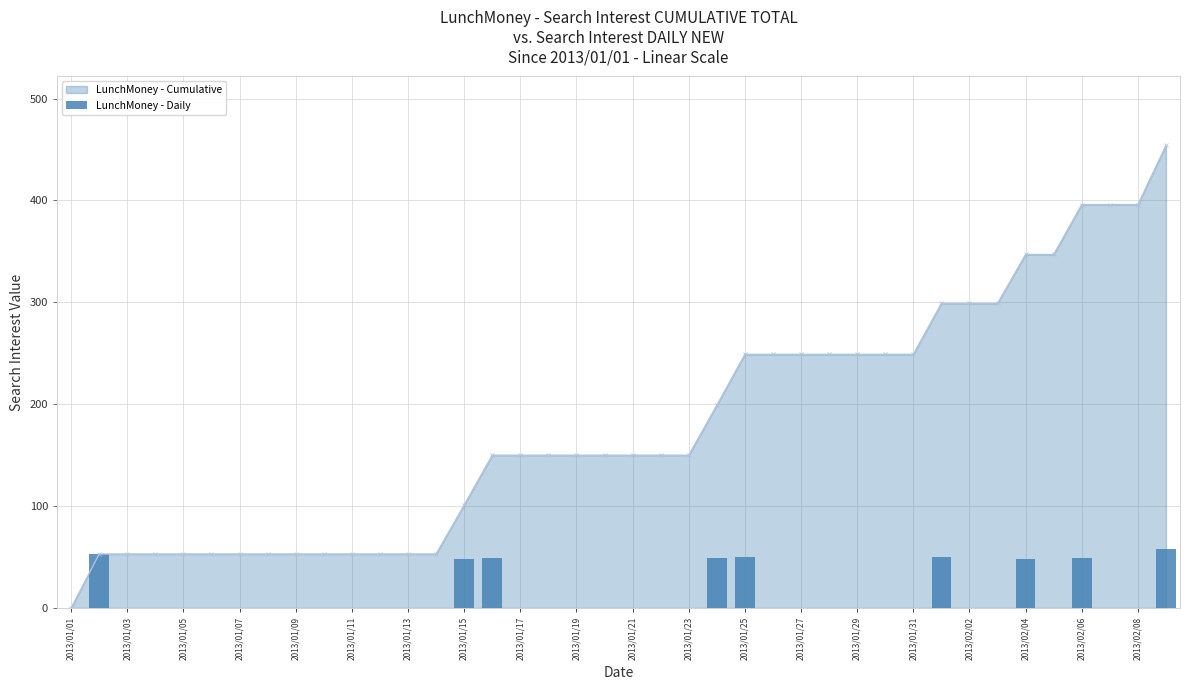

True or false: LunchMoney - Cumulative has a value of 57 at 2013/01/29.

False